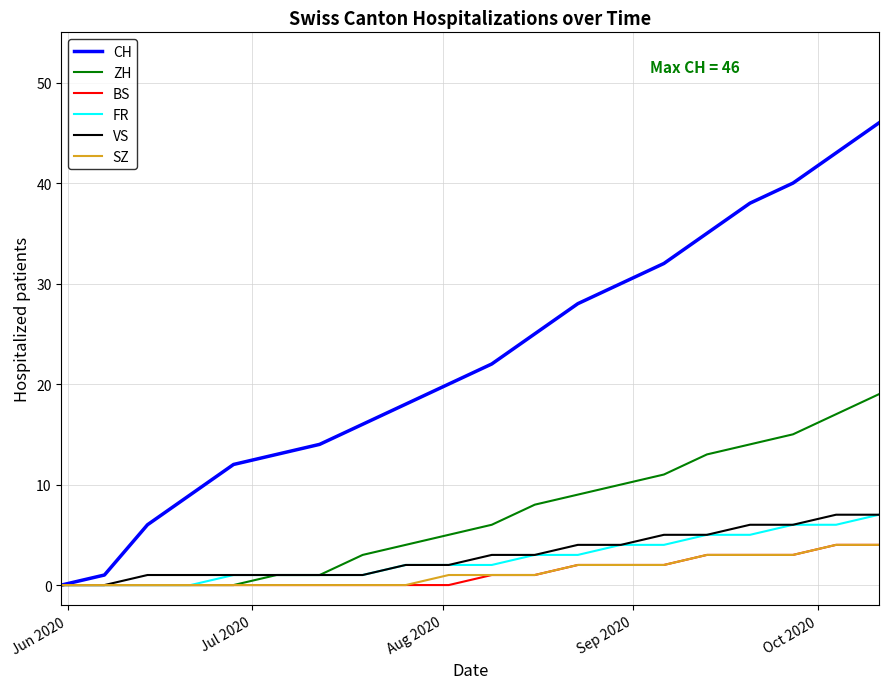

What is the maximum value for CH?

46